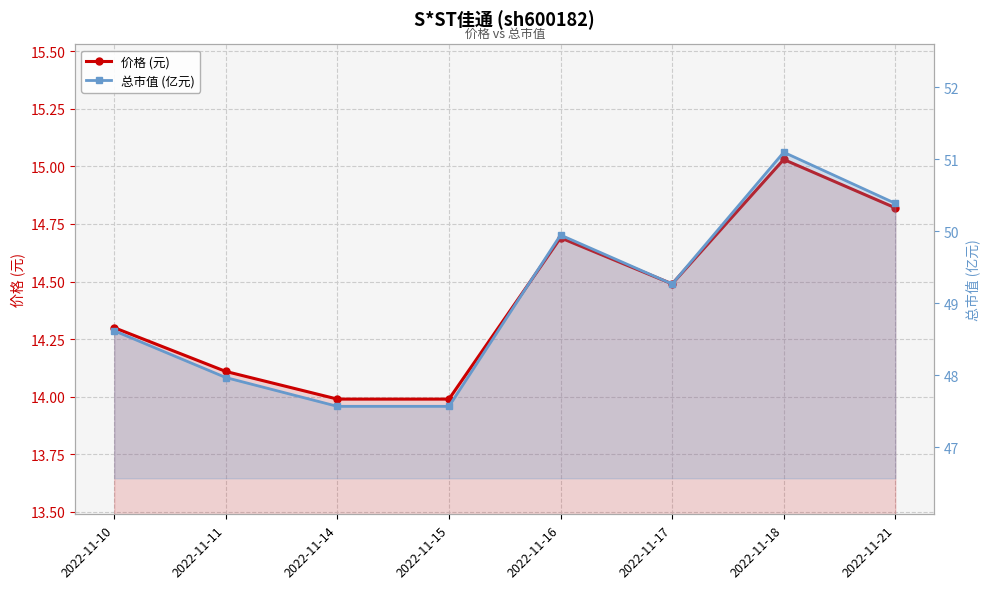

What is the average value of the 价格 (元) series?

14.4